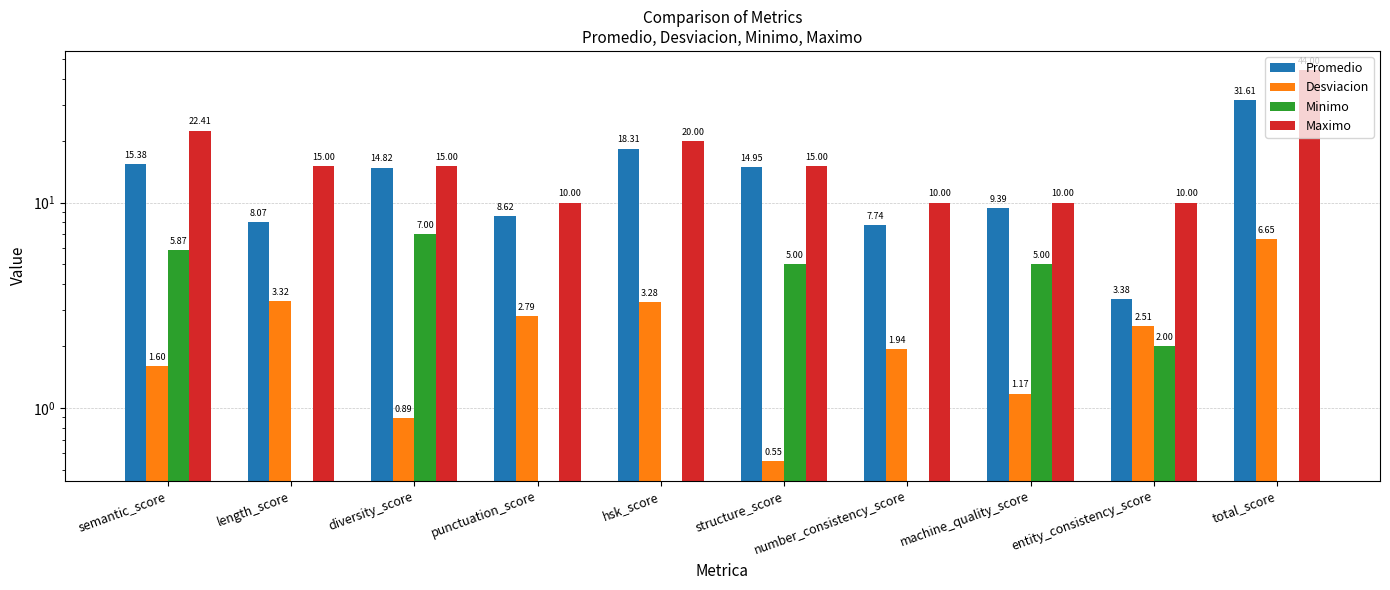

What position from the right is number_consistency_score?

4